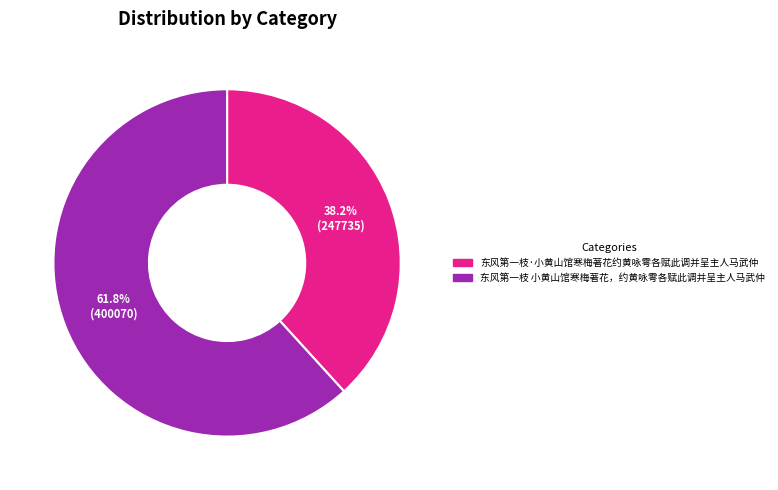

What percentage is the 东风第一枝·小黄山馆寒梅著花约黄咏雩各赋此调并呈主人马武仲 slice, to the nearest percent?

38%